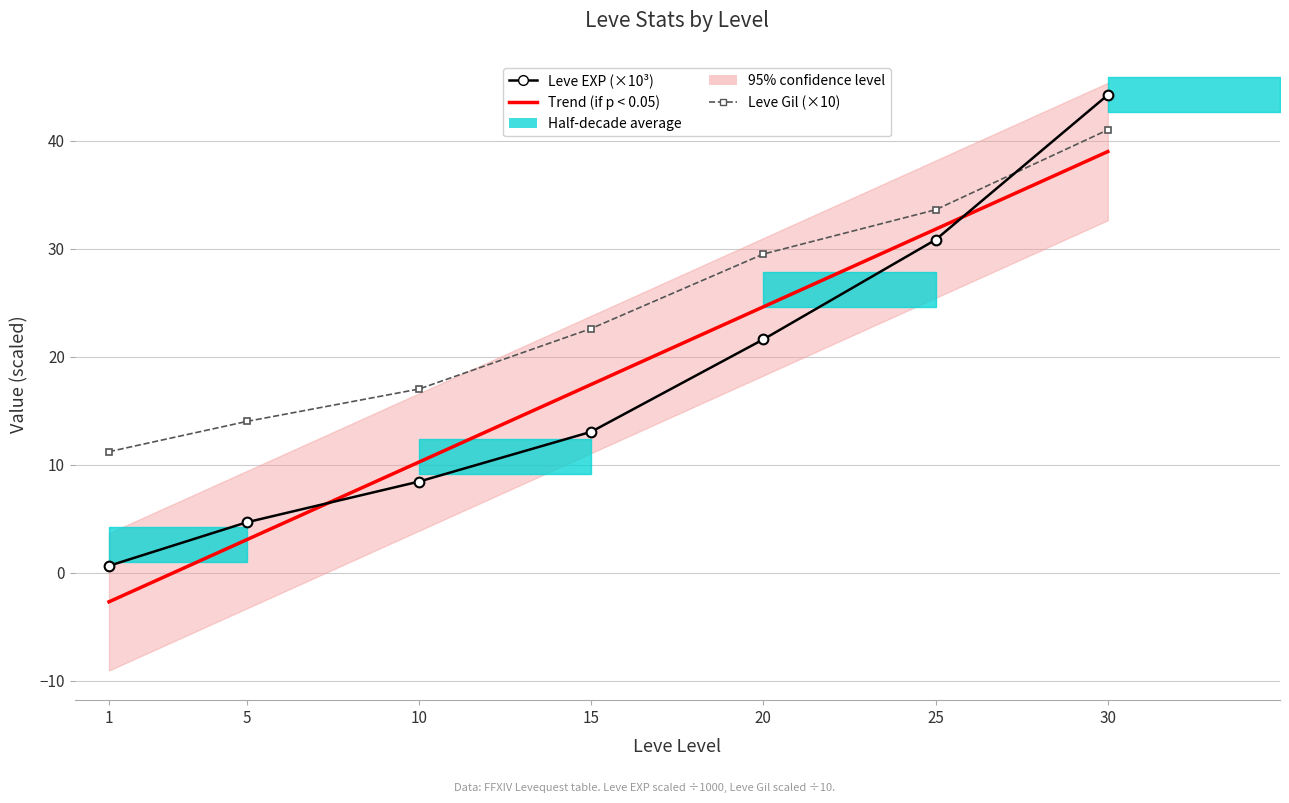

Rank the categories by Leve Gil (×10) value from lowest to highest.

1, 5, 10, 15, 20, 25, 30